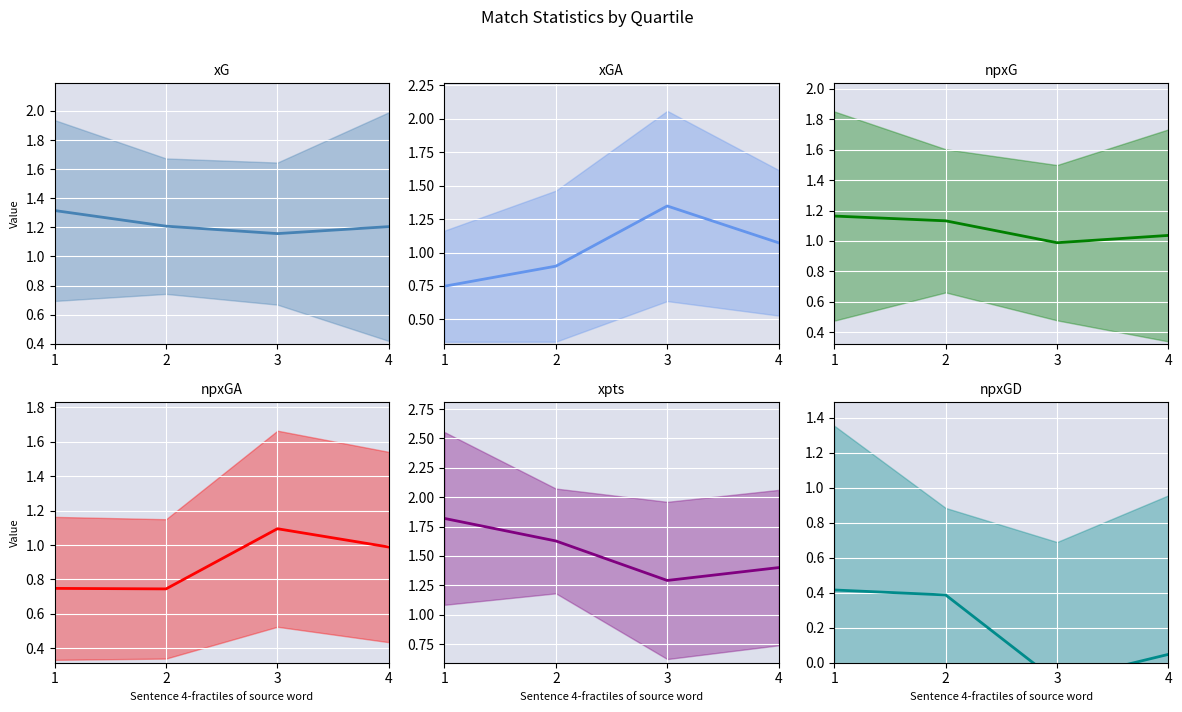

How many lines are shown in the chart?

6